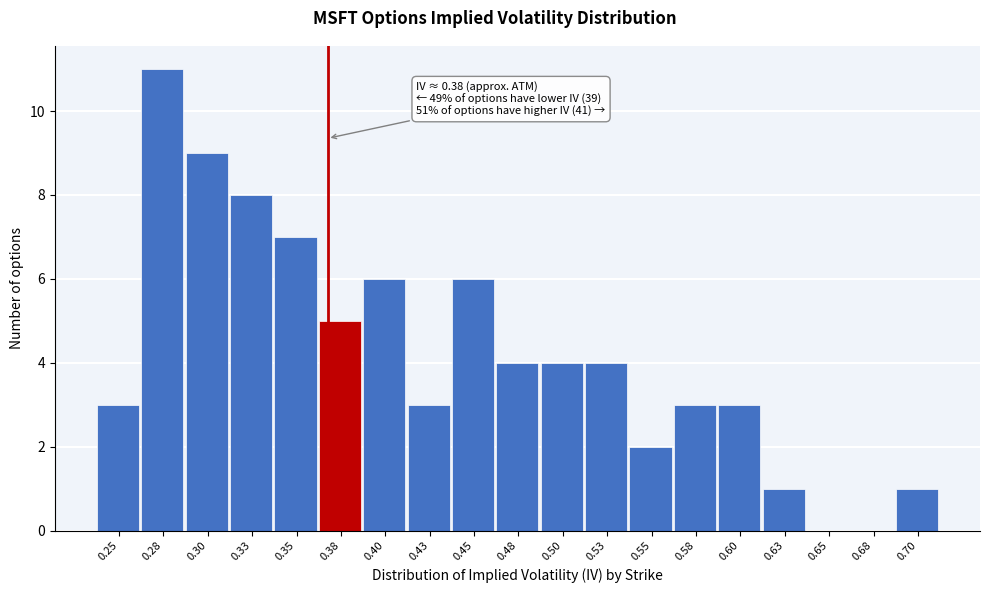

Reading left to right, what are all the values shown in this chart?

0.25=3	0.28=11	0.30=9	0.33=8	0.35=7	0.38=5	0.40=6	0.43=3	0.45=6	0.48=4	0.50=4	0.53=4	0.55=2	0.58=3	0.60=3	0.63=1	0.65=0	0.68=0	0.70=1